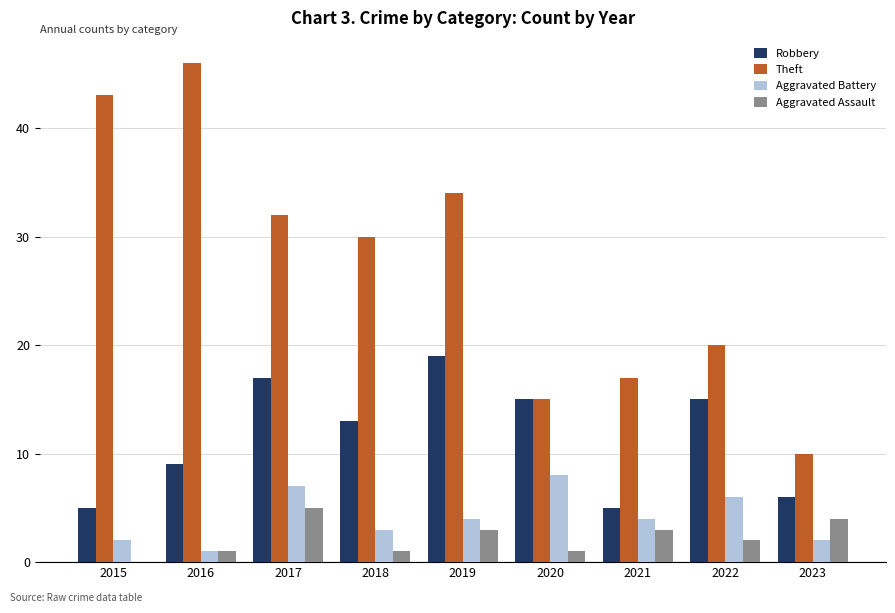

Reading left to right, extract all data points from this chart.

Robbery: 2015=5	2016=9	2017=17	2018=13	2019=19	2020=15	2021=5	2022=15	2023=6
Theft: 2015=43	2016=46	2017=32	2018=30	2019=34	2020=15	2021=17	2022=20	2023=10
Aggravated Battery: 2015=2	2016=1	2017=7	2018=3	2019=4	2020=8	2021=4	2022=6	2023=2
Aggravated Assault: 2015=0	2016=1	2017=5	2018=1	2019=3	2020=1	2021=3	2022=2	2023=4